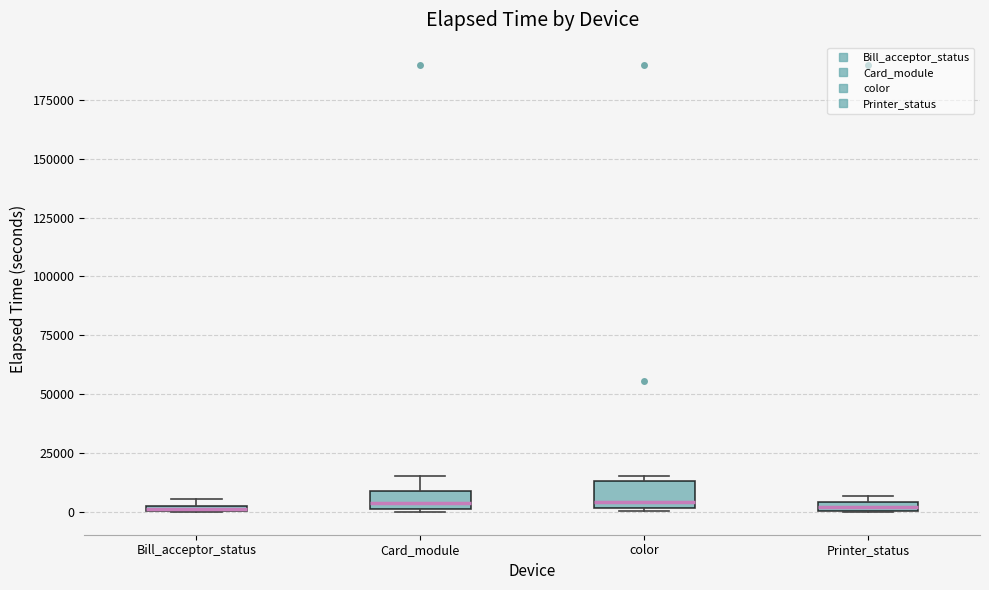

Where is the lower edge of the box for Bill_acceptor_status on the y-axis? The values are not printed on the chart, so give them approximately, as read against the axis.

0